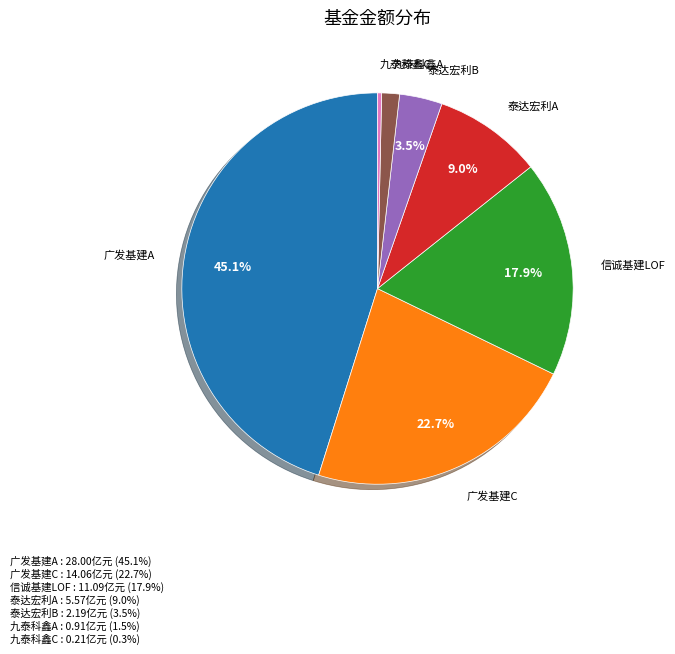

Is there a majority slice in this chart?

No